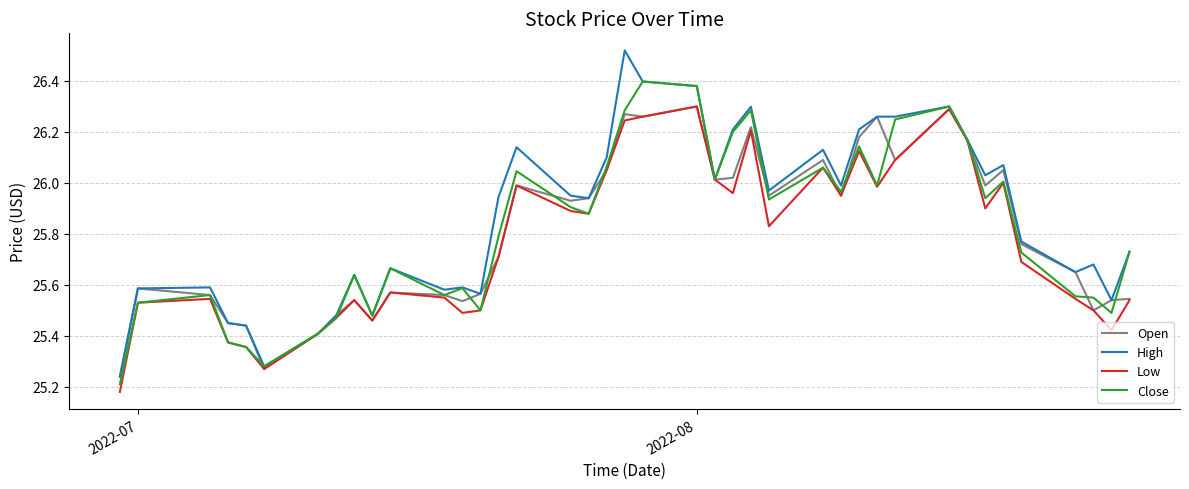

Which series has the largest range (max minus min)?

High